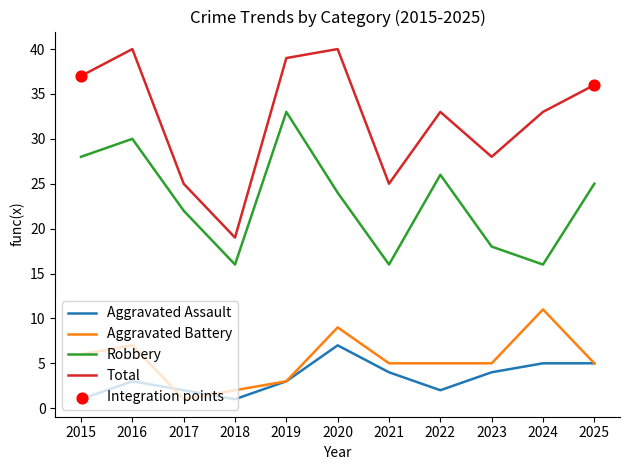

At how many categories does at least one series exceed 16?

11